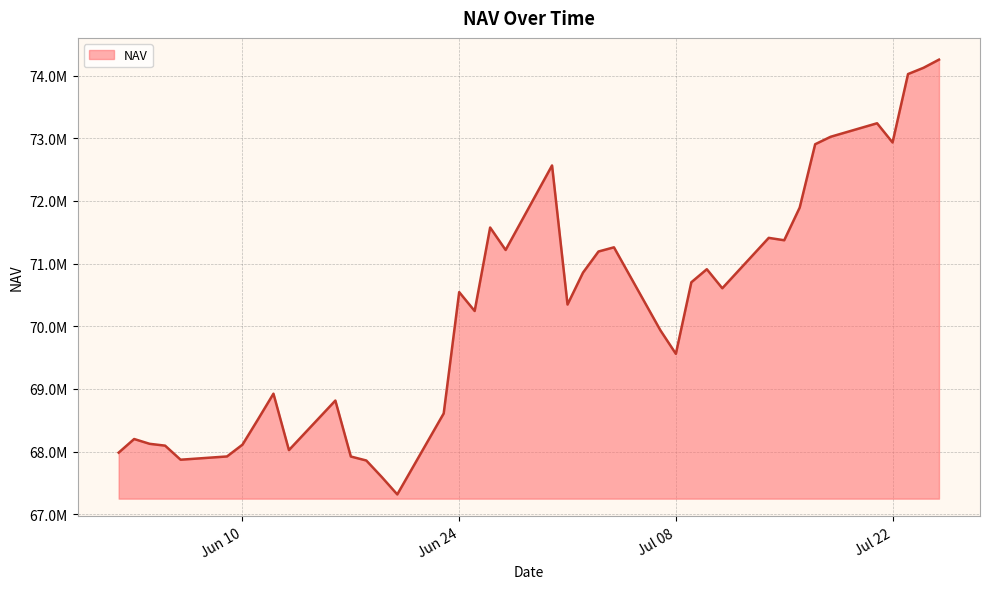

Is this an area chart (filled region under the line)?

Yes